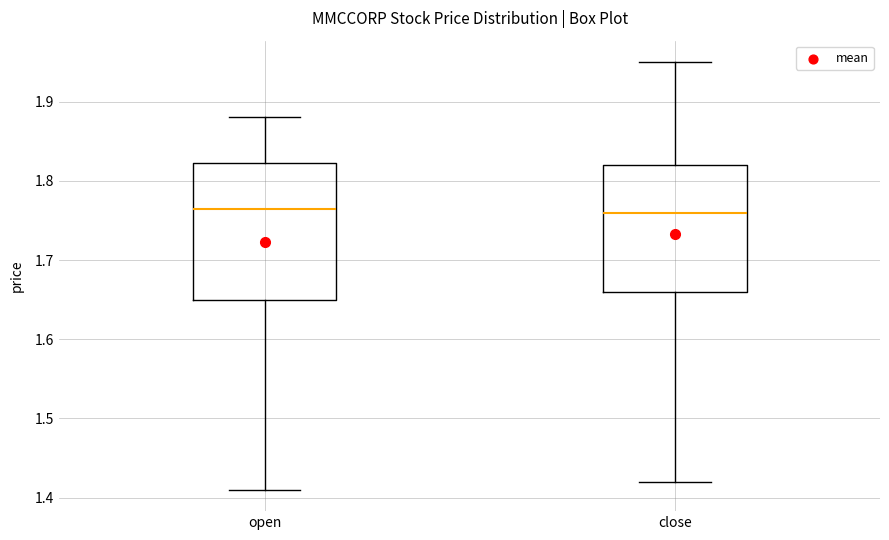

Where does the upper whisker of the box for close end on the y-axis? The values are not printed on the chart, so give them approximately, as read against the axis.

1.95